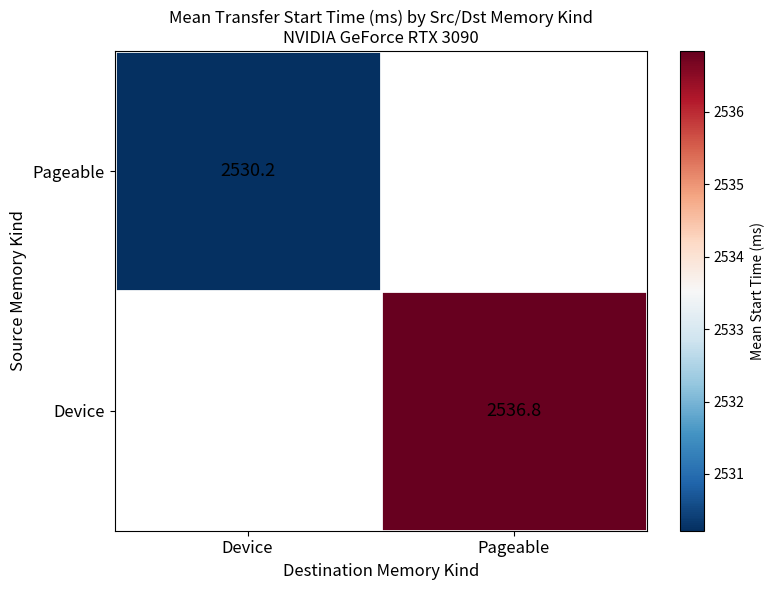

What is the smallest value displayed?

2530.2